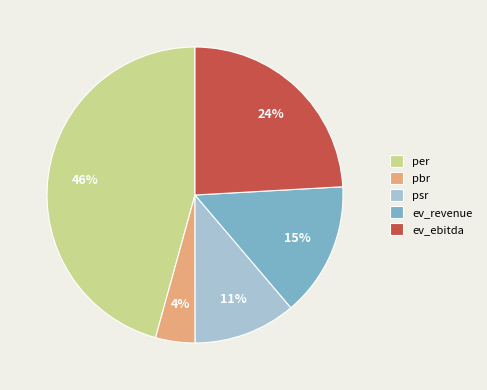

To the nearest percent, what portion does ev_ebitda represent?

24%